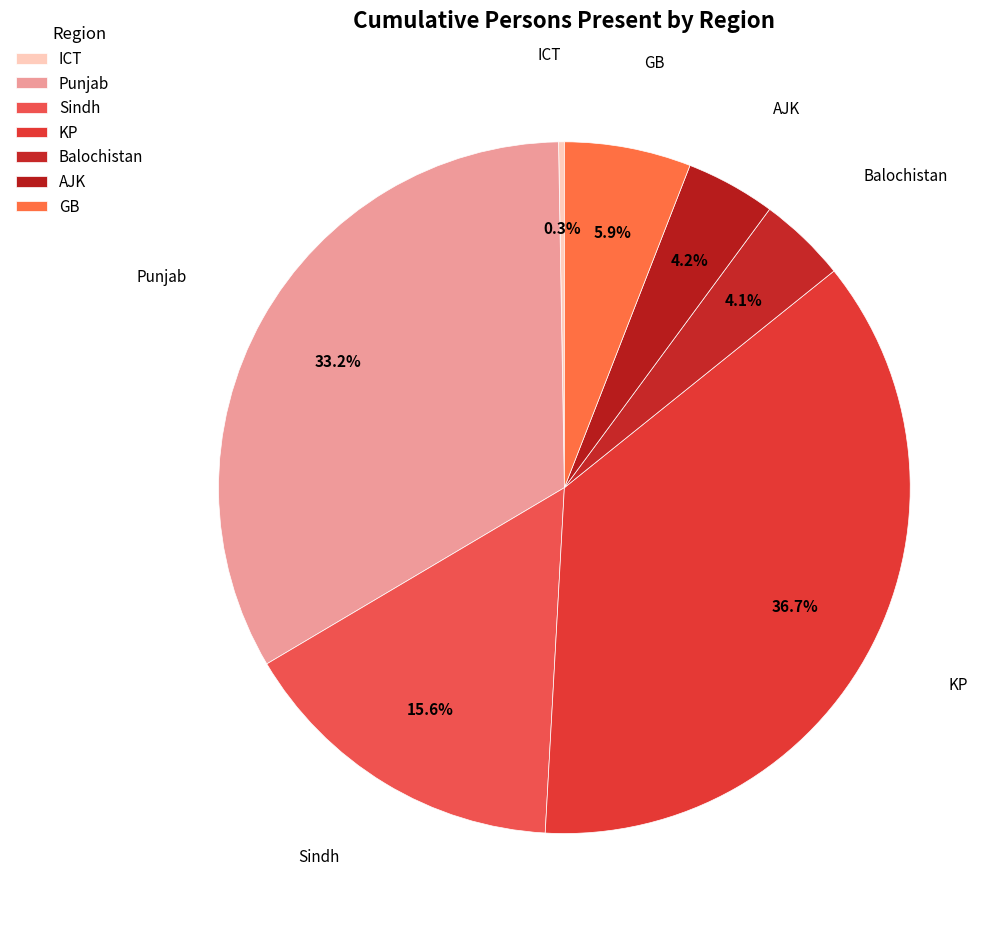

Is there any slice that represents more than half of the pie?

No